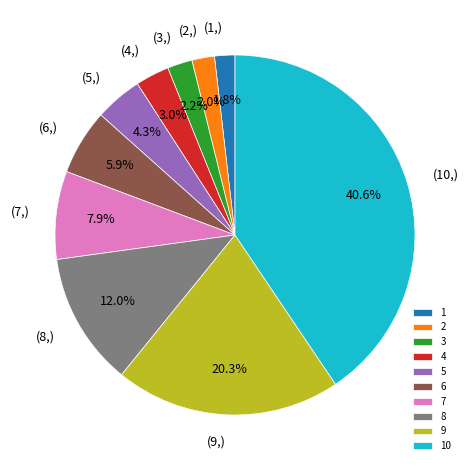

Does 6 represent more than half of the total?

No